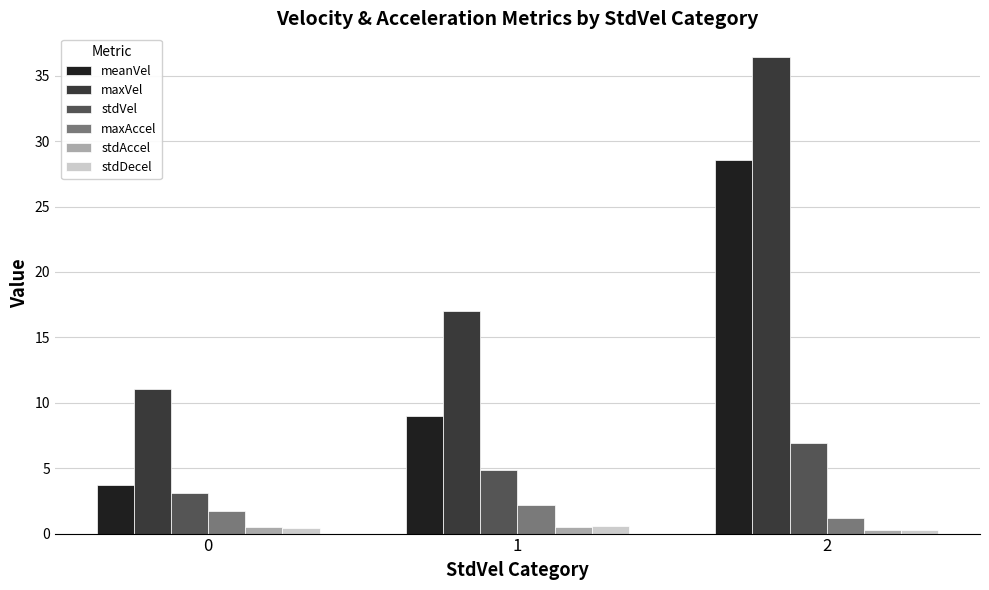

How many data points in maxVel are above 17?

2